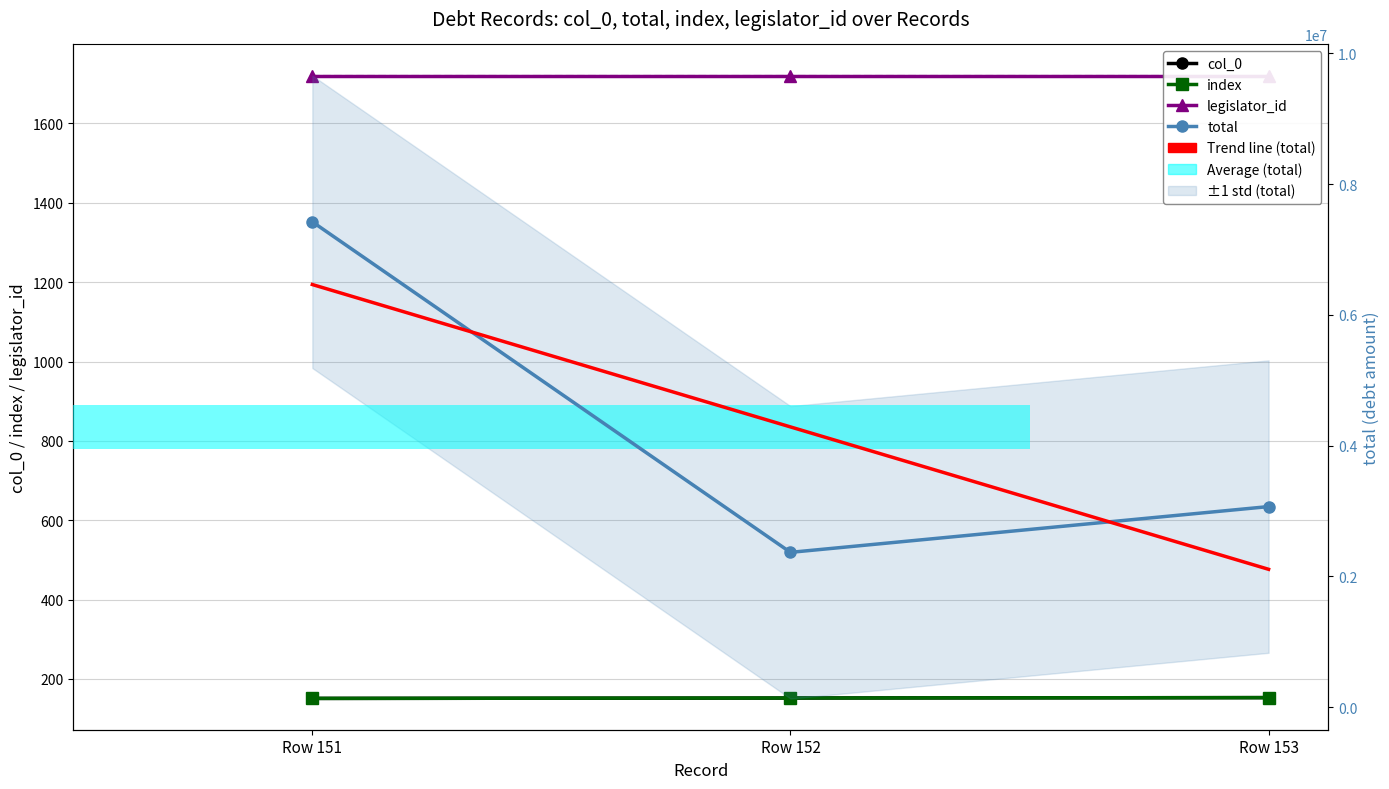

Does the chart contain stacked bars?

No